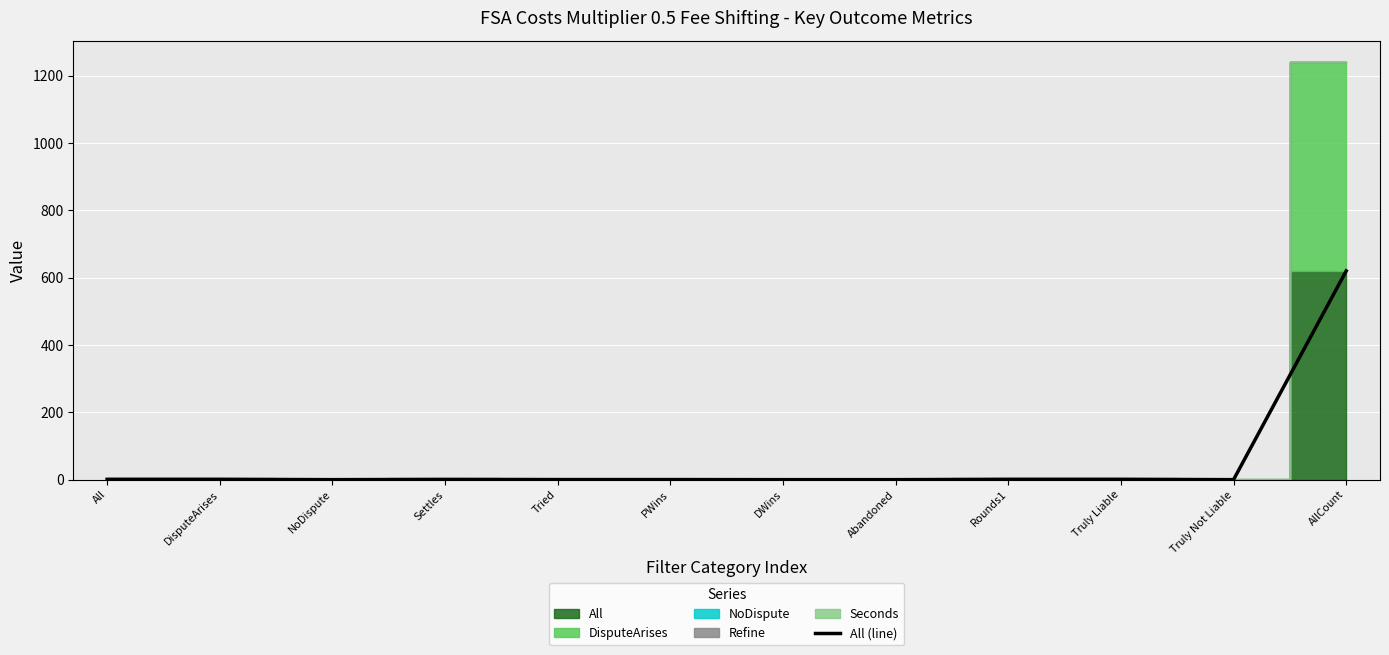

At which category does the data reach its first local peak?

Settles